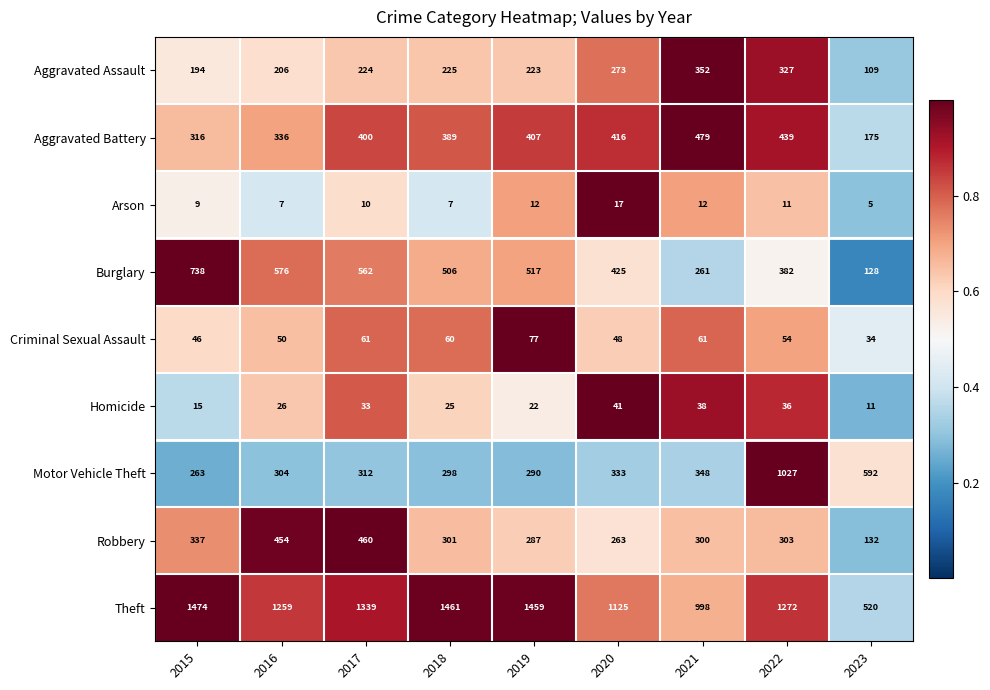

At which label is Homicide closest to 26?

2016